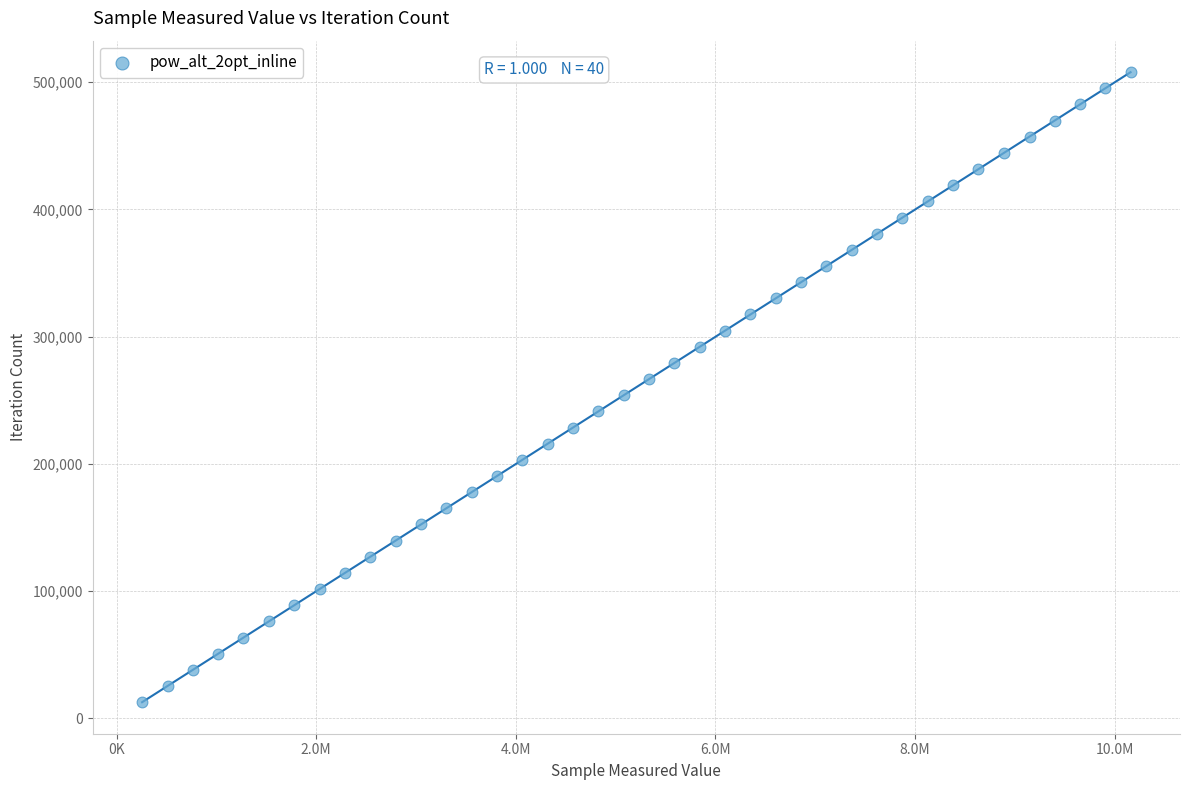

What is the range of Y values (max minus min)?

495183